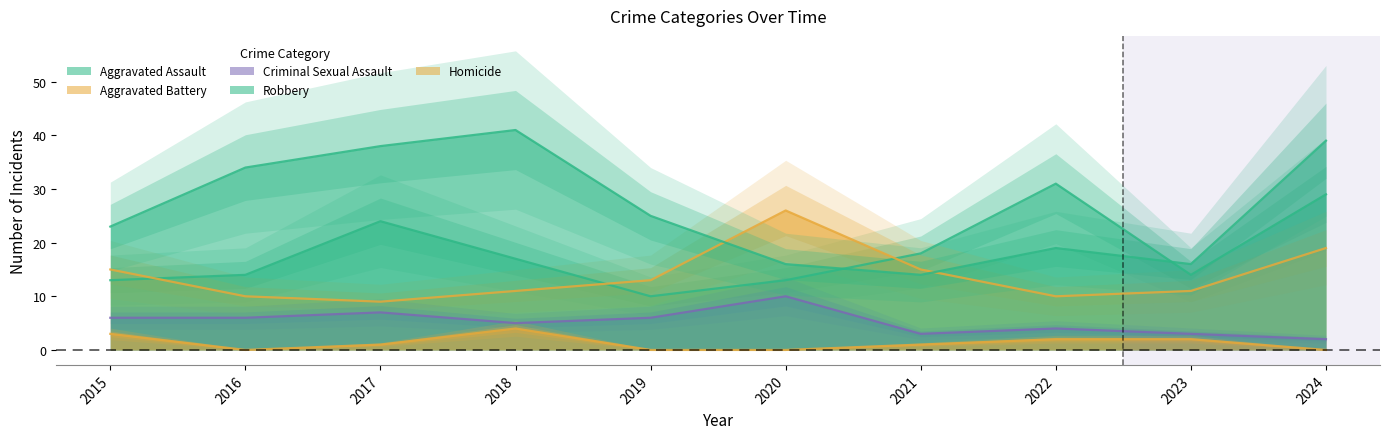

What is the approximate value of Aggravated Assault at 2023, to the nearest 10?

10